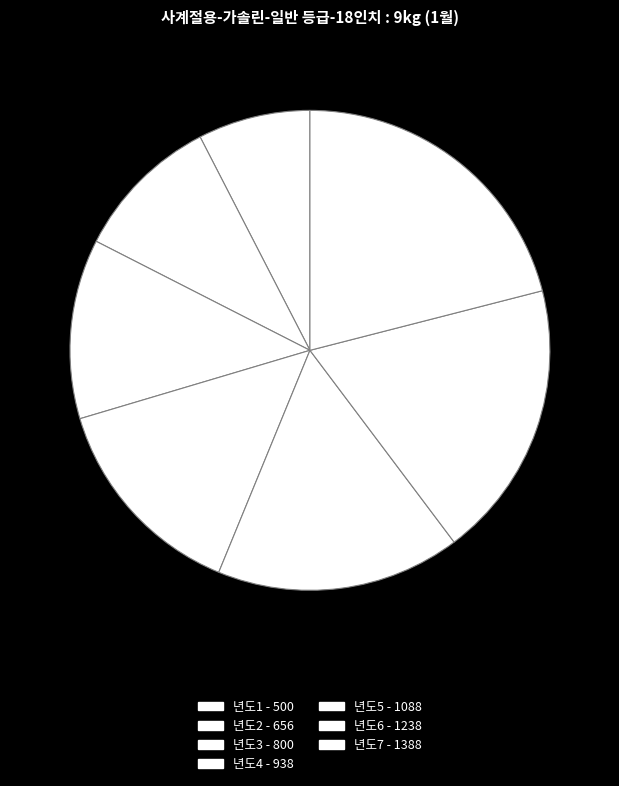

What is the change in value from 년도2 to 년도7?

+732